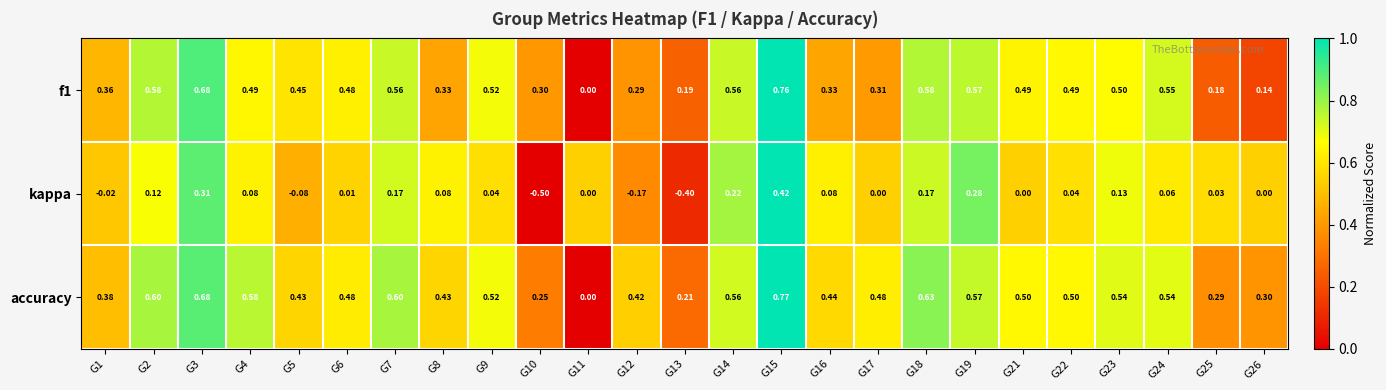

Which series has the largest range (max minus min)?

kappa